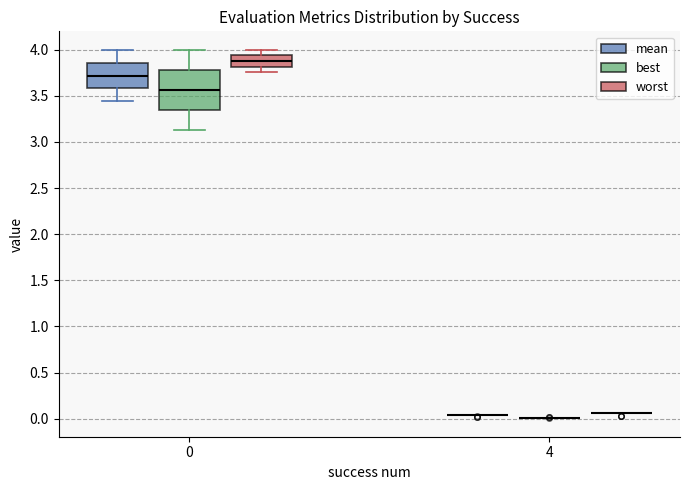

Reading left to right, read every box against the y-axis: the position of its median line, the range the box covers, and the ends of its whiskers. The values are not printed on the chart, so give them approximately, as read against the axis.

0 (mean): median 3.70, box 3.60 to 3.85, whiskers 3.45 to 4.00
0 (best): median 3.55, box 3.35 to 3.80, whiskers 3.15 to 4.00
0 (worst): median 3.90, box 3.80 to 3.95, whiskers 3.75 to 4.00
4 (mean): box collapsed to a line at 0.05, whiskers 0.05 to 0.05
4 (best): box collapsed to a line at 0.00, whiskers 0.00 to 0.00
4 (worst): box collapsed to a line at 0.05, whiskers 0.05 to 0.05